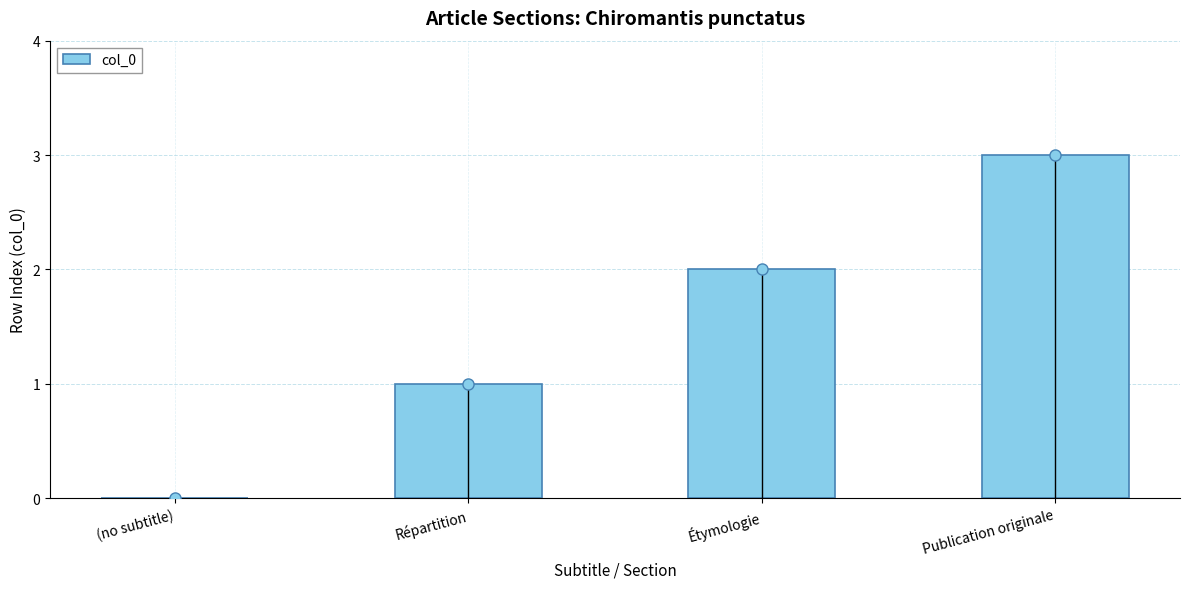

Does the chart contain stacked bars?

No